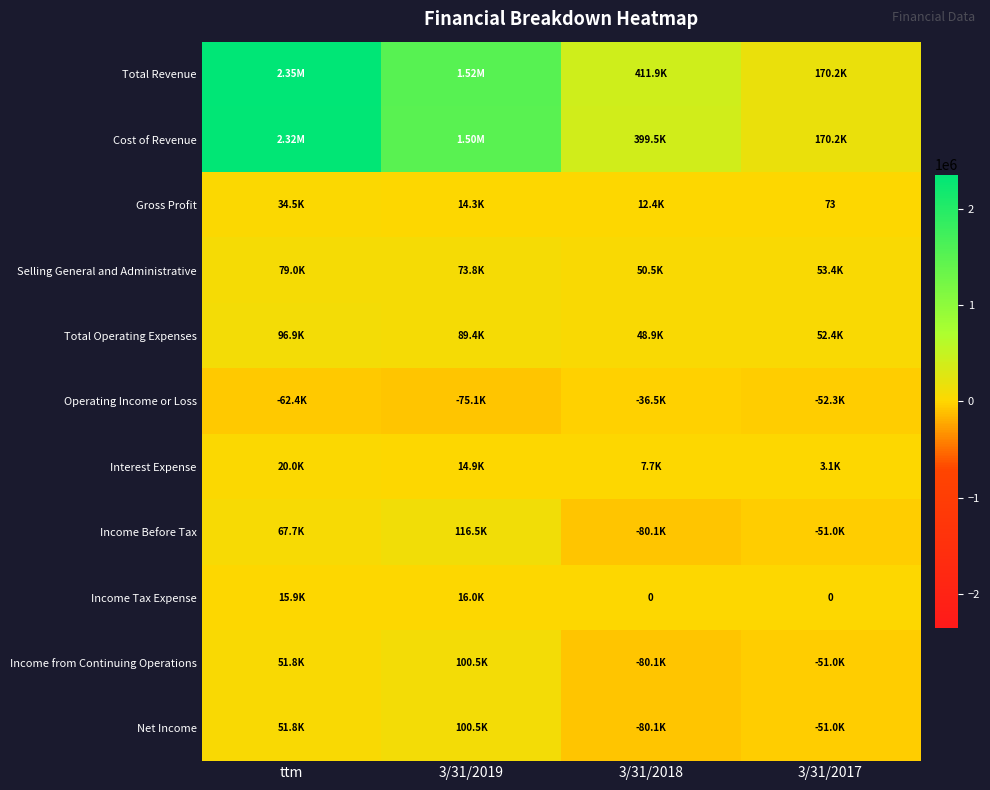

At which category is the sum across all series the highest?

ttm